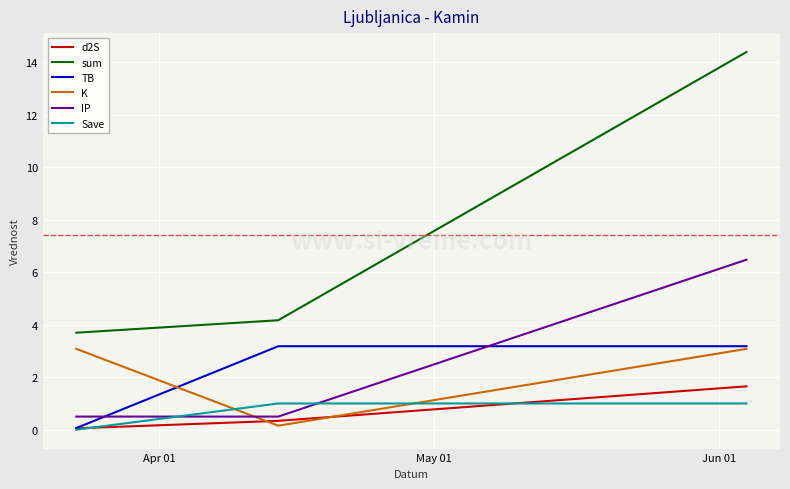

How many distinct data groups are displayed?

6